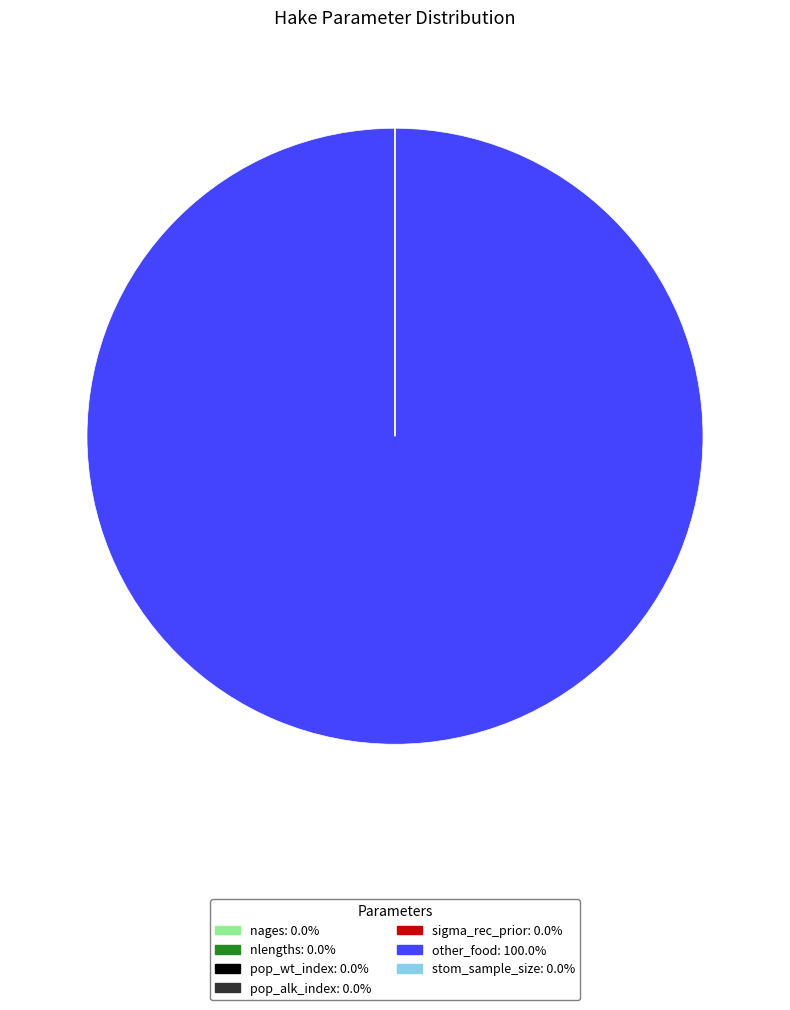

What is the majority slice?

other_food